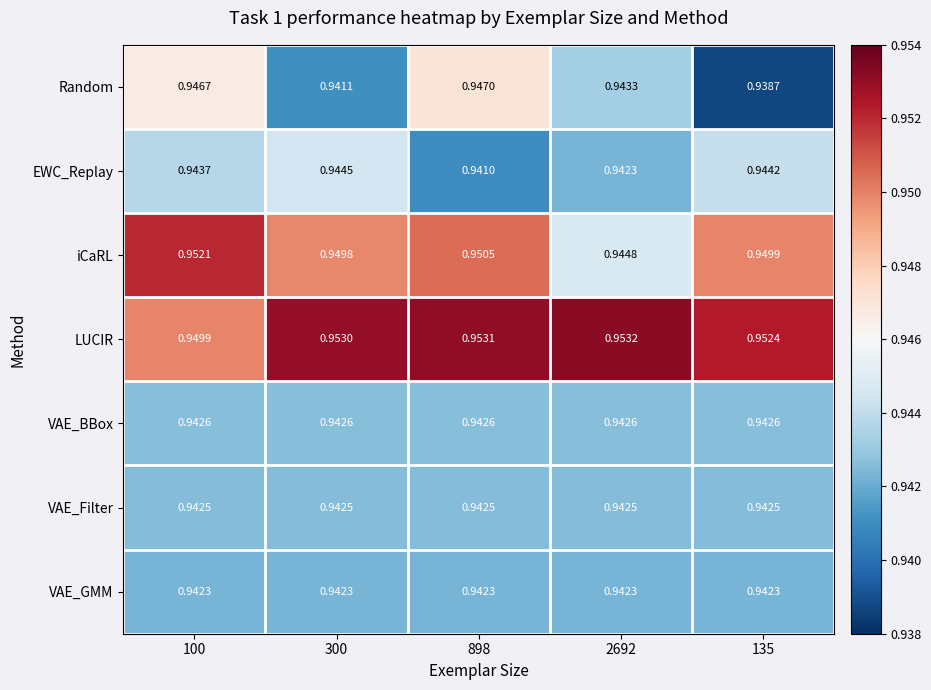

Which series has the largest range (max minus min)?

Random